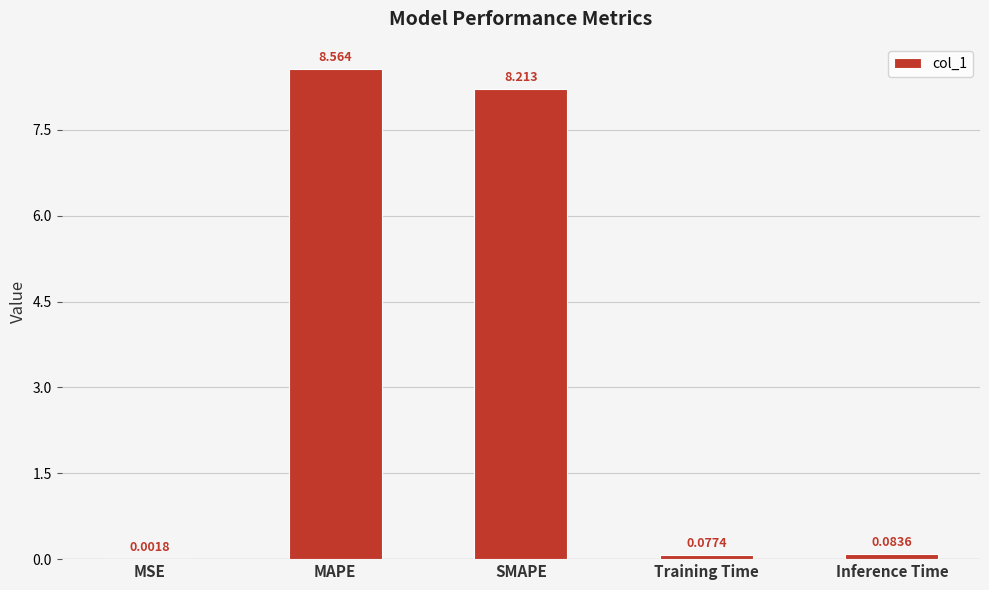

Which label corresponds to the largest value in the chart?

MAPE